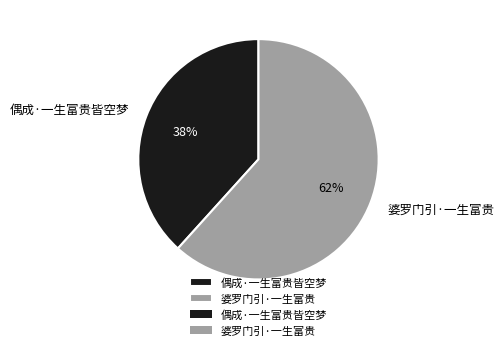

Count the number of slices in the pie.

2